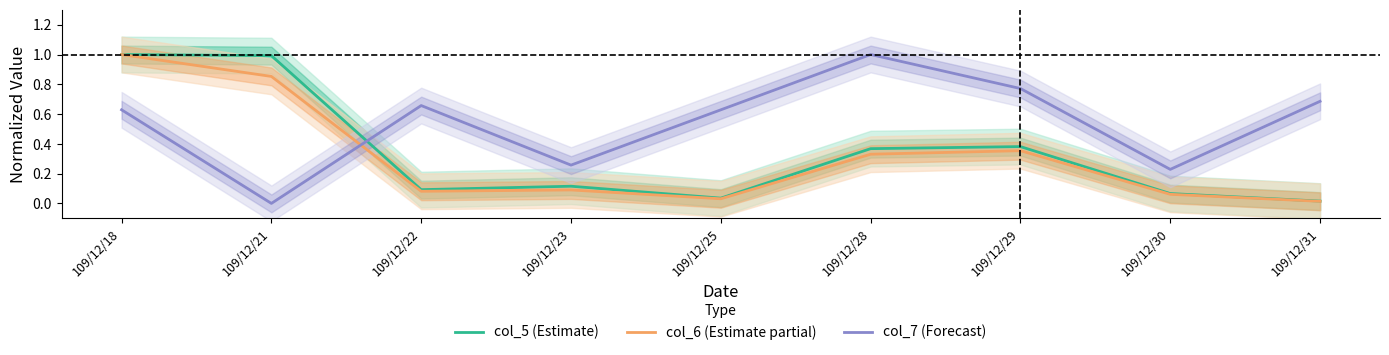

At 109/12/28, list the series in order from largest to smallest.

col_7 (Forecast), col_5 (Estimate), col_6 (Estimate partial)